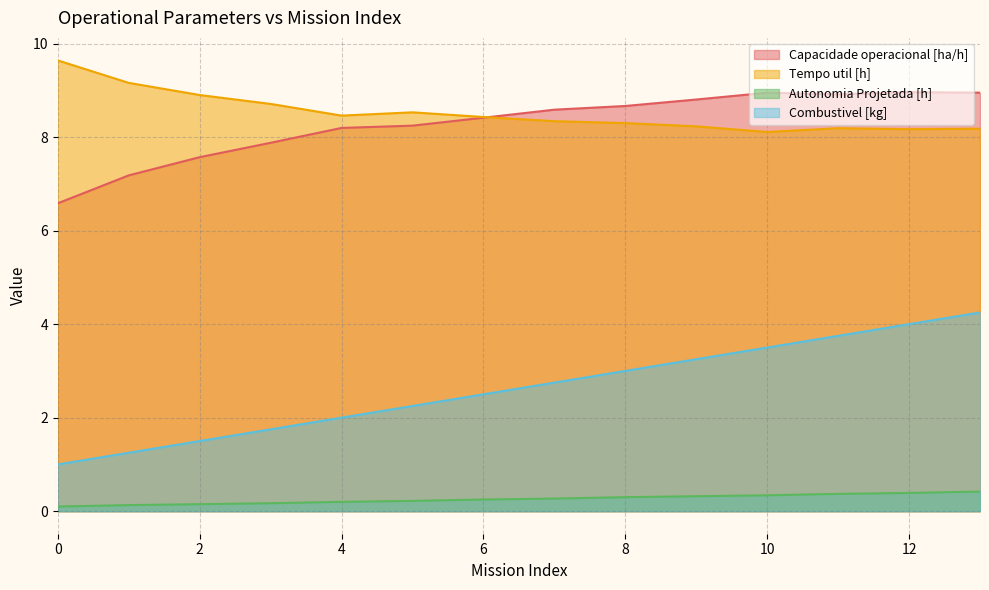

Between 5 and 6, which series saw the biggest shift?

Combustivel [kg]